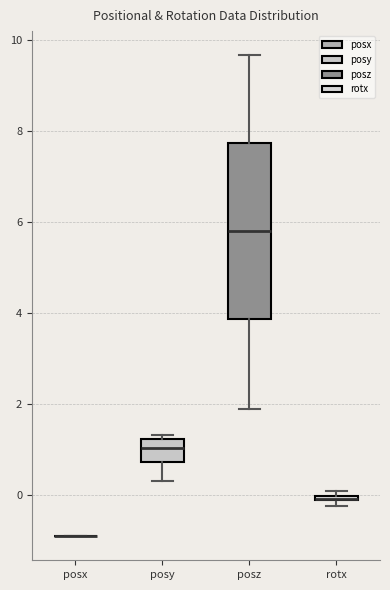

Where does the upper whisker of the box for posz end on the y-axis? The values are not printed on the chart, so give them approximately, as read against the axis.

9.6